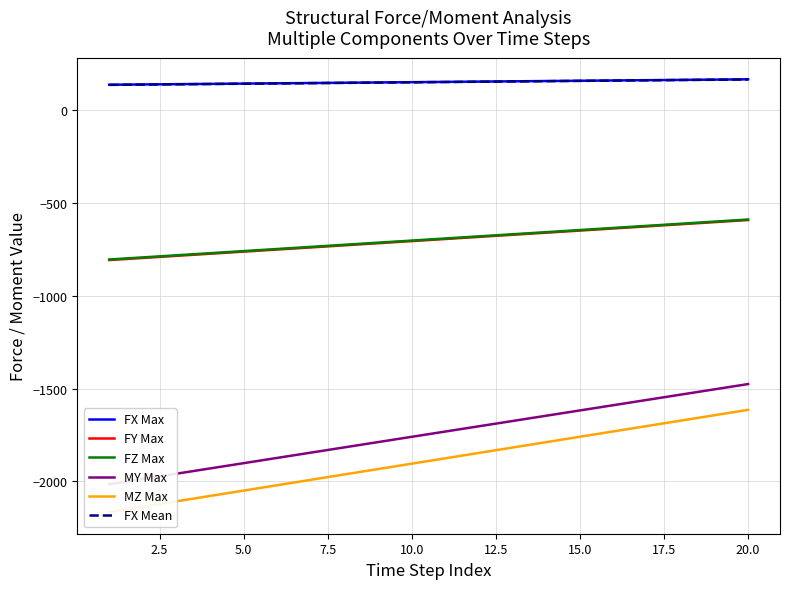

At how many categories does at least one series exceed -1907?

20